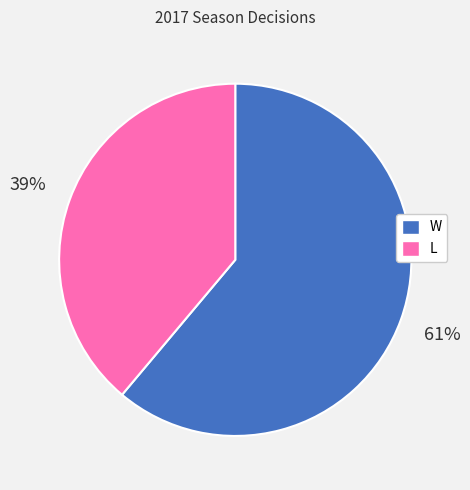

Between W and L, which is larger?

W